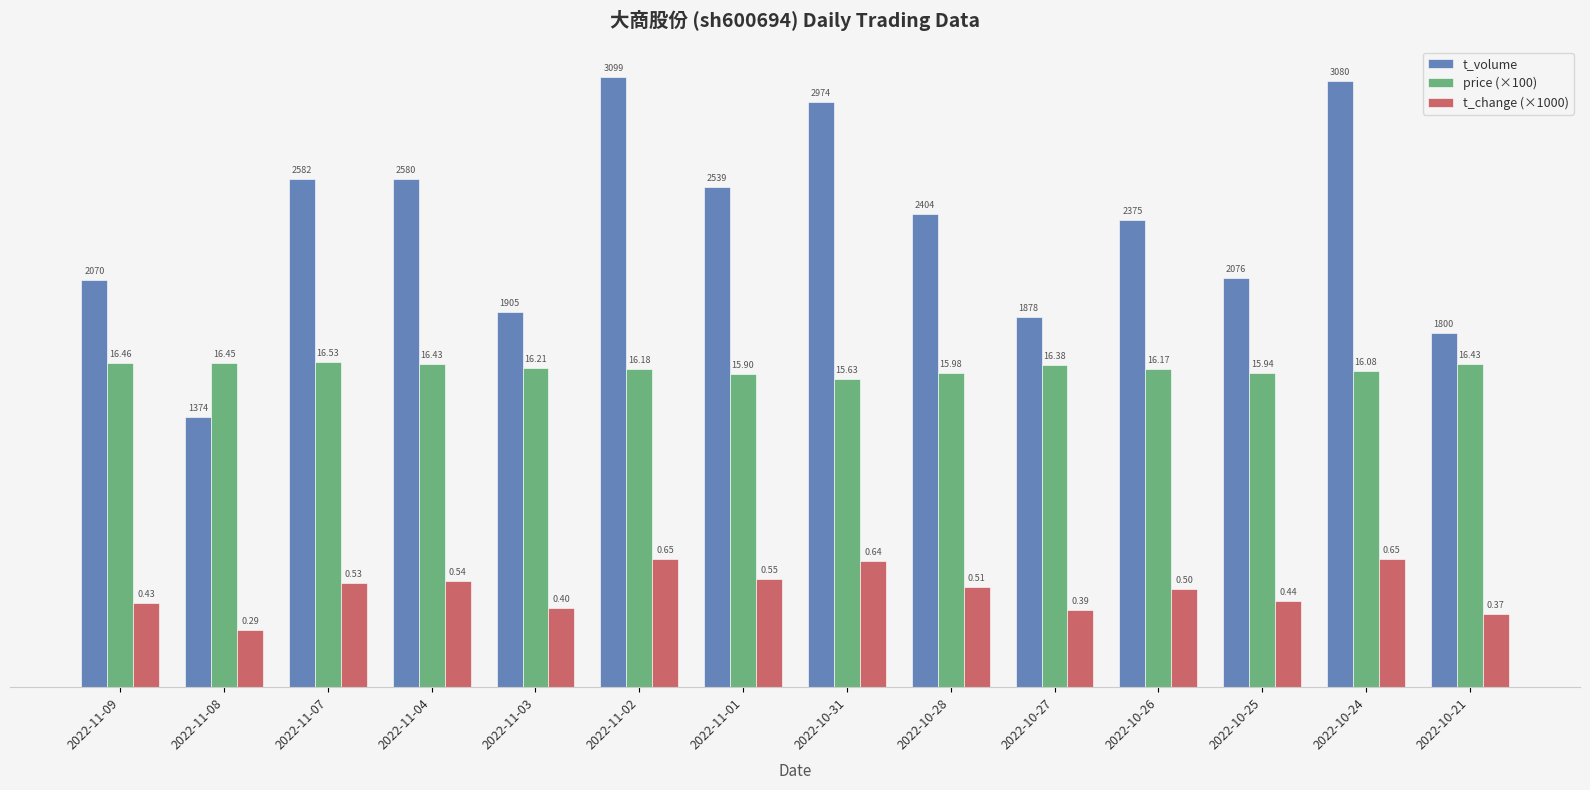

At which category is the sum across all series the highest?

2022-11-02